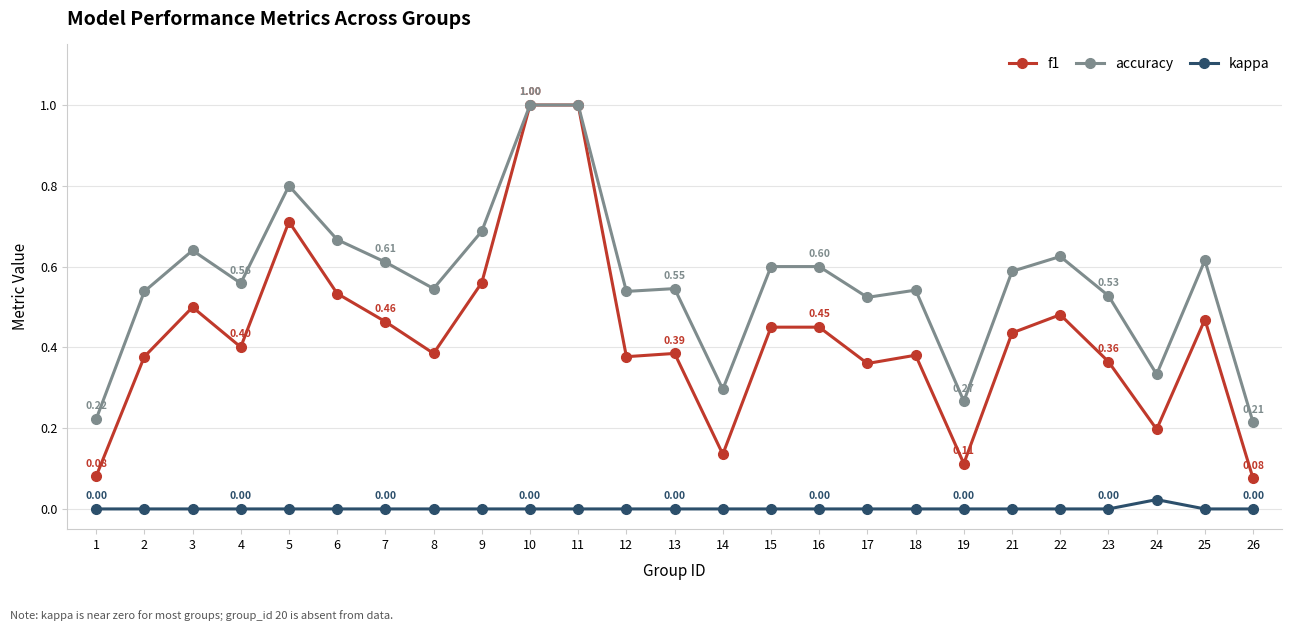

At 12, list the series in order from smallest to largest.

kappa, f1, accuracy